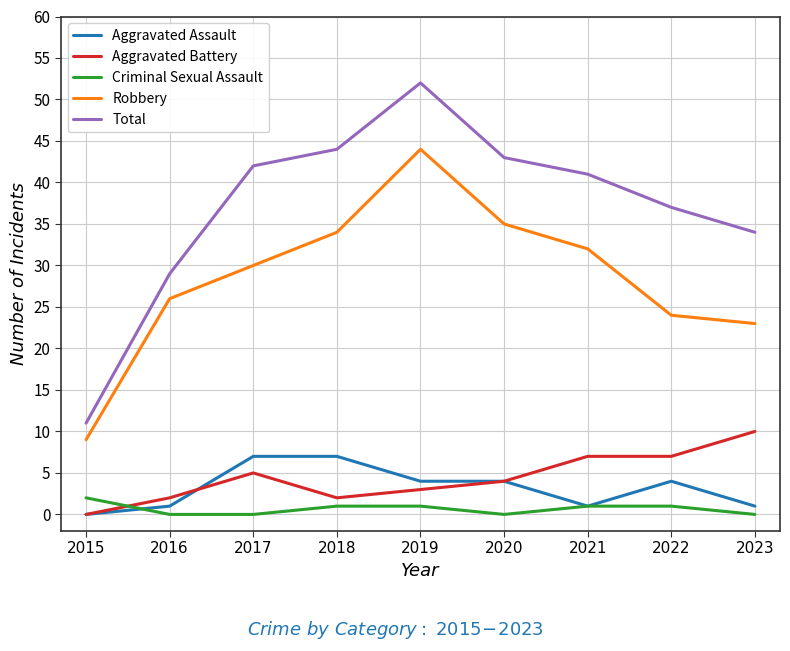

What is the difference between the Robbery values at 2020 and 2023?

12